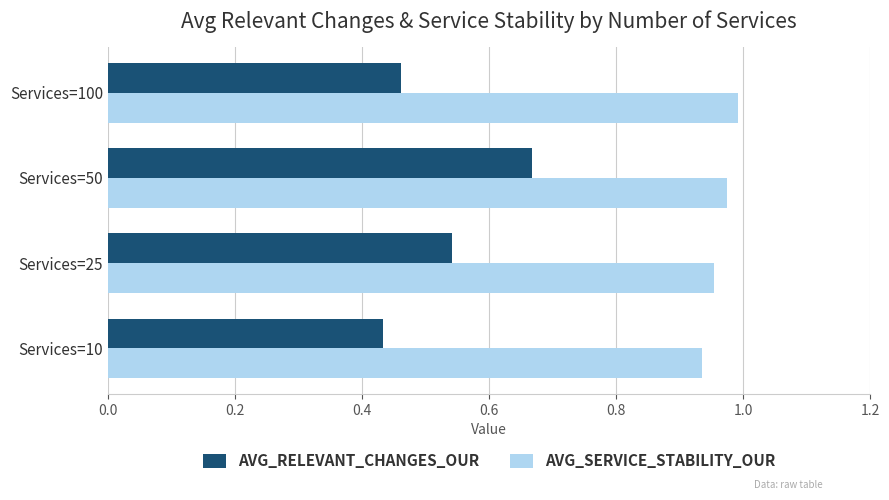

Rank the categories by AVG_RELEVANT_CHANGES_OUR value from highest to lowest.

Services=50, Services=25, Services=100, Services=10